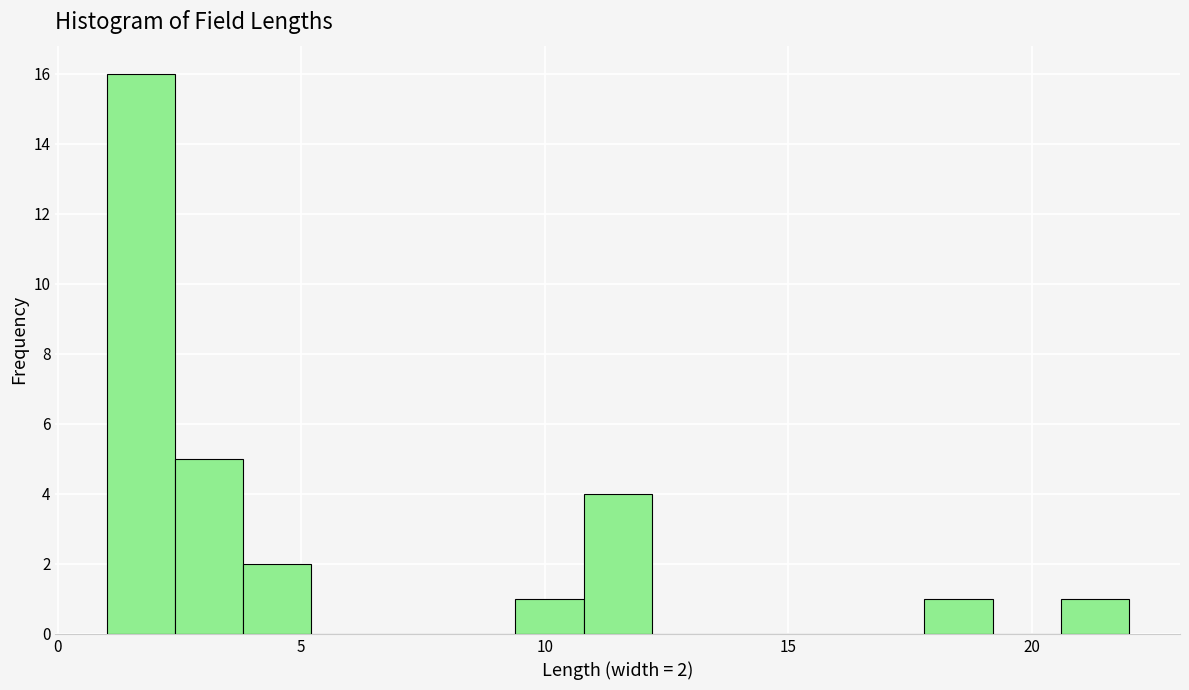

Around what value on the x-axis is the tallest bar? Give the approximate position of its centre, as read against the axis.

1.5